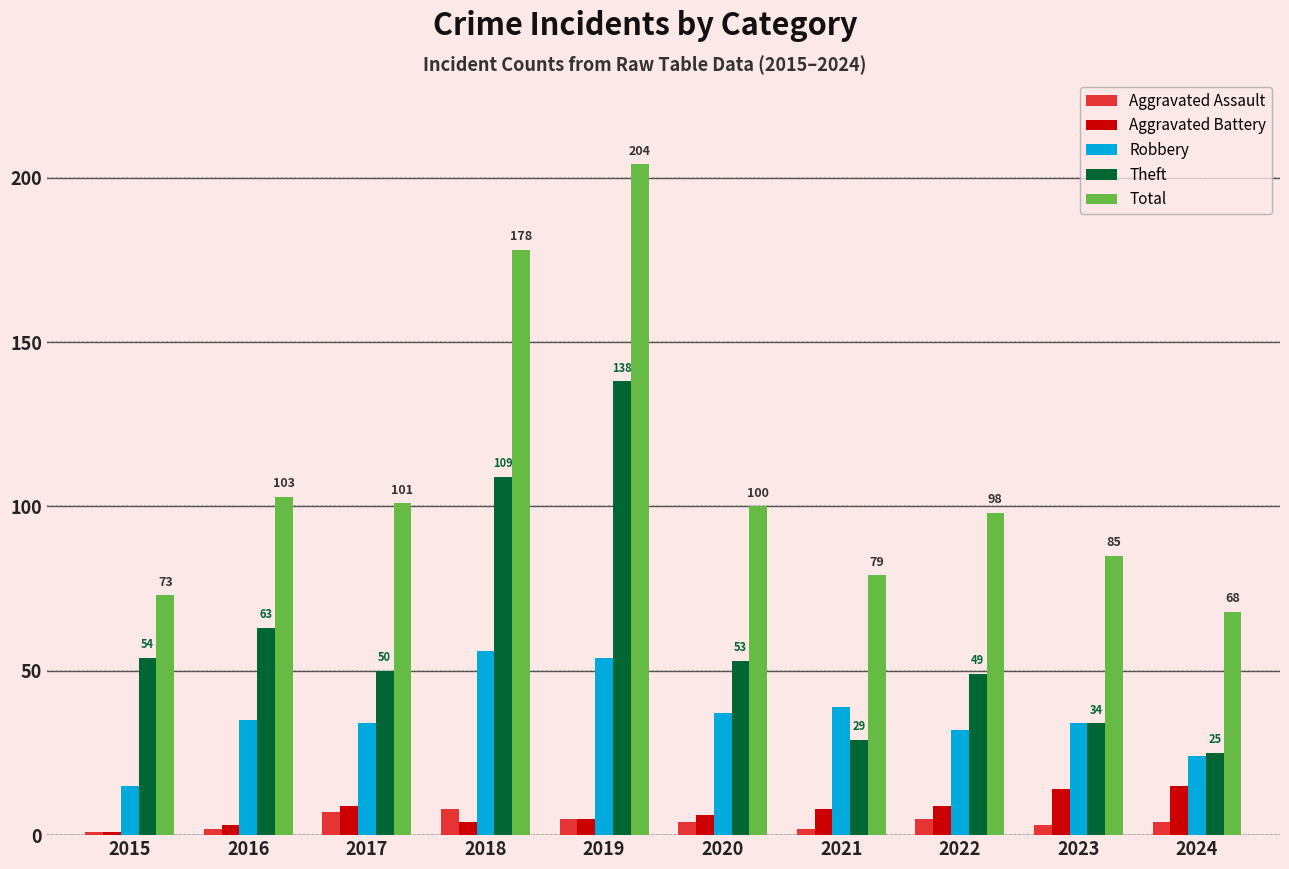

At which category is the sum across all series the highest?

2019